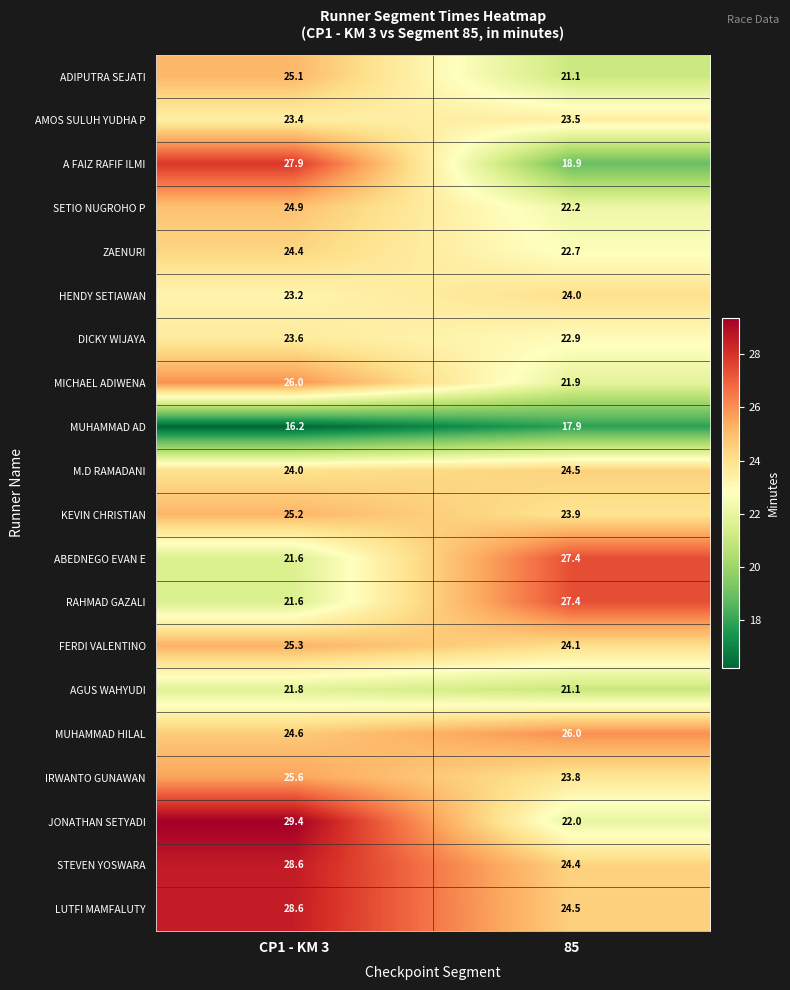

Between CP1 - KM 3 and 85, which series saw the biggest shift?

A FAIZ RAFIF ILMI